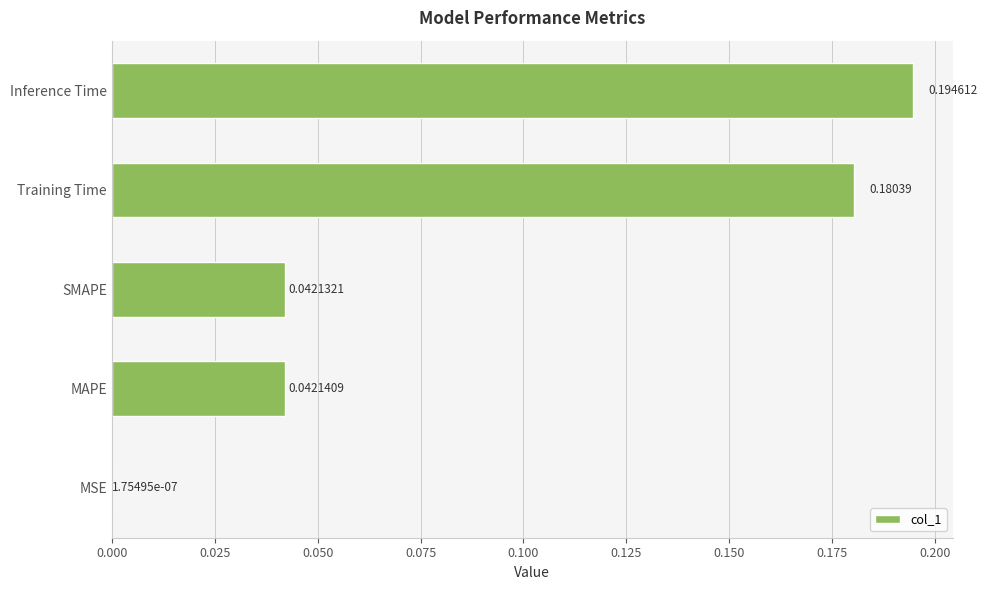

What is the sum of all values?

0.5